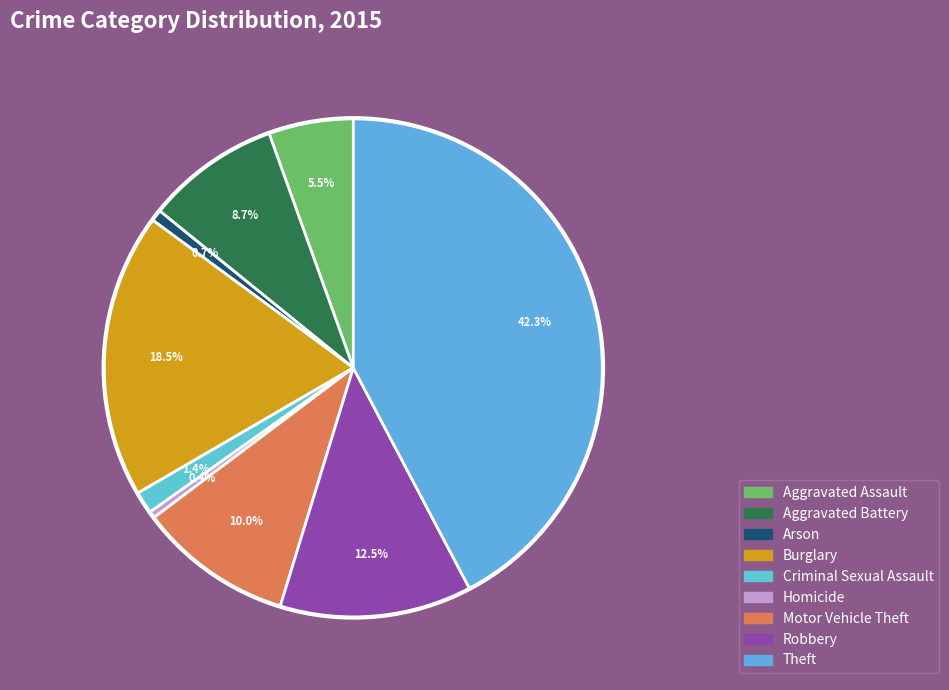

Count the number of slices in the pie.

9